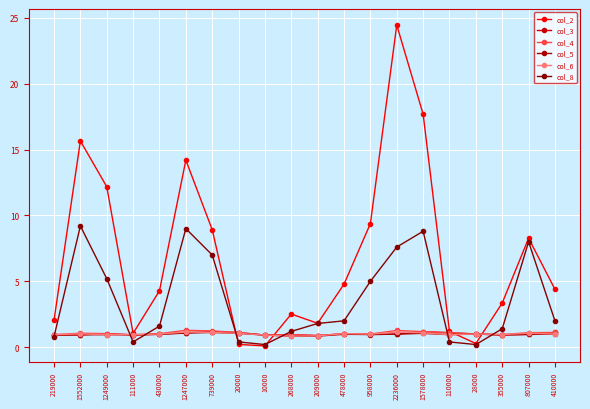

Where does the col_8 series first go above 2?

1552000